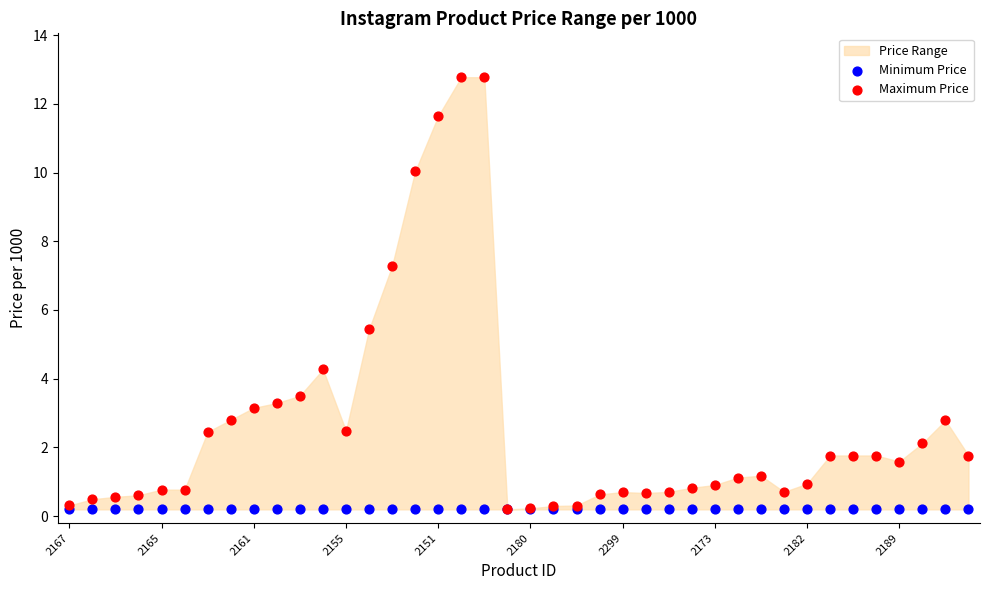

Across all series, what Y value is closest to 6?

5.4